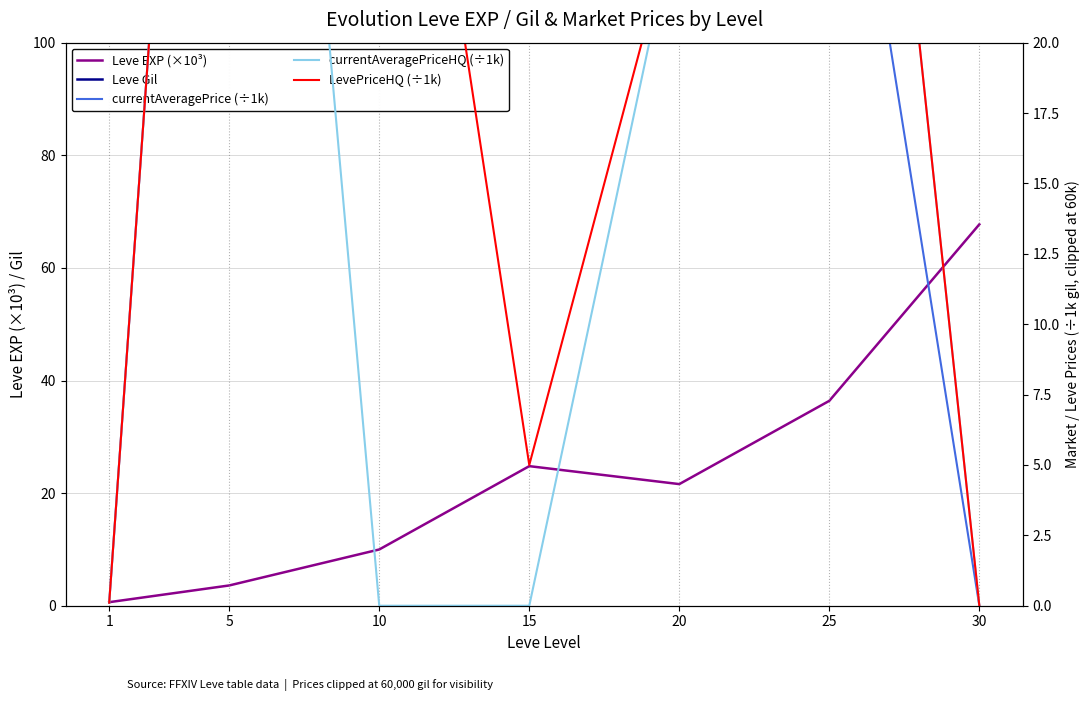

Which category has the lowest value across all series?

30